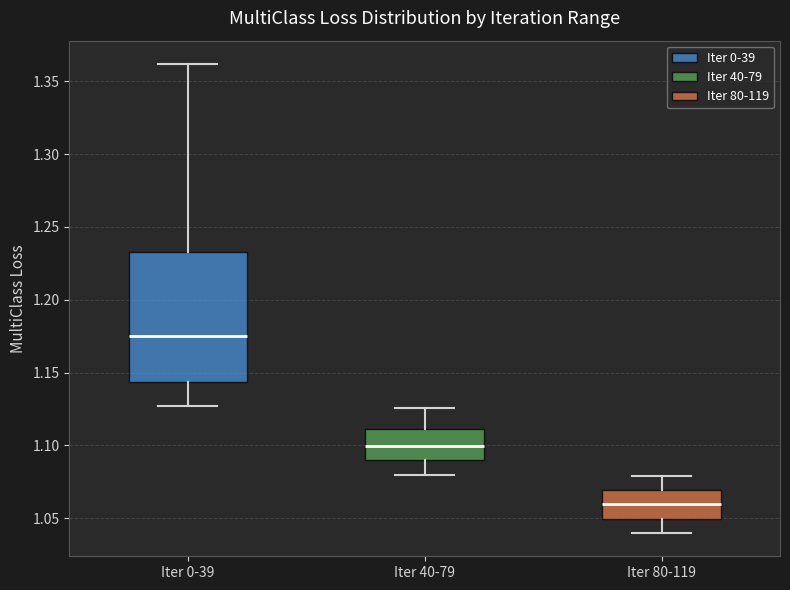

Reading left to right, transcribe this box plot: for each box, give where its median line is, the range the box spans, and where its two whiskers end, as read against the y-axis. The values are not printed on the chart, so give them approximately, as read against the axis.

Iter 0-39: median 1.175, box 1.145 to 1.235, whiskers 1.125 to 1.360
Iter 40-79: median 1.100, box 1.090 to 1.110, whiskers 1.080 to 1.125
Iter 80-119: median 1.060, box 1.050 to 1.070, whiskers 1.040 to 1.080